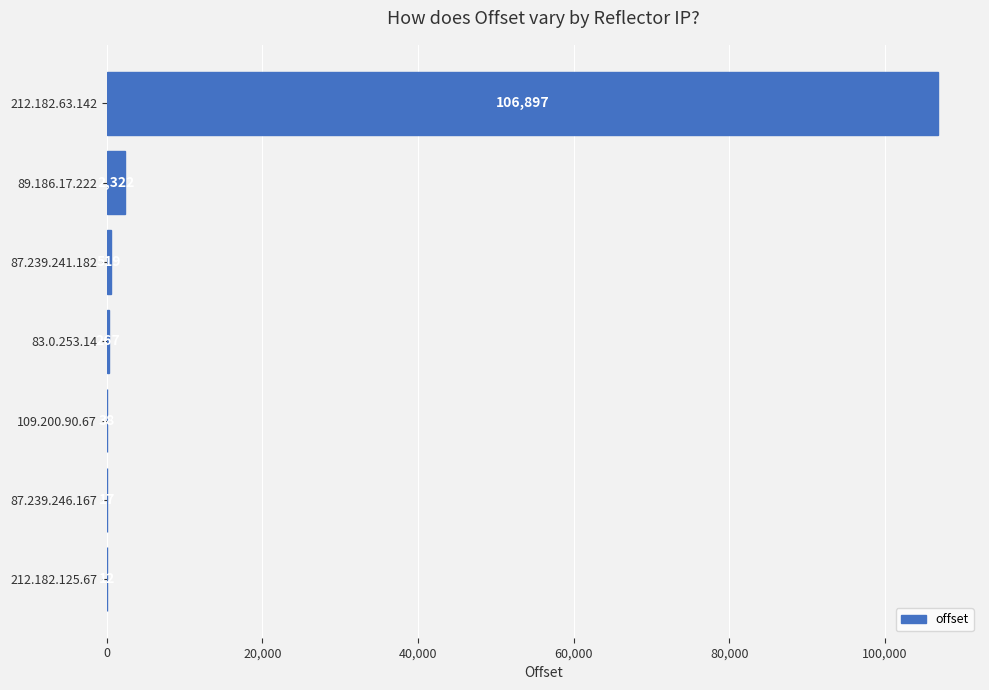

Read the value at 109.200.90.67, to the nearest 50.

50